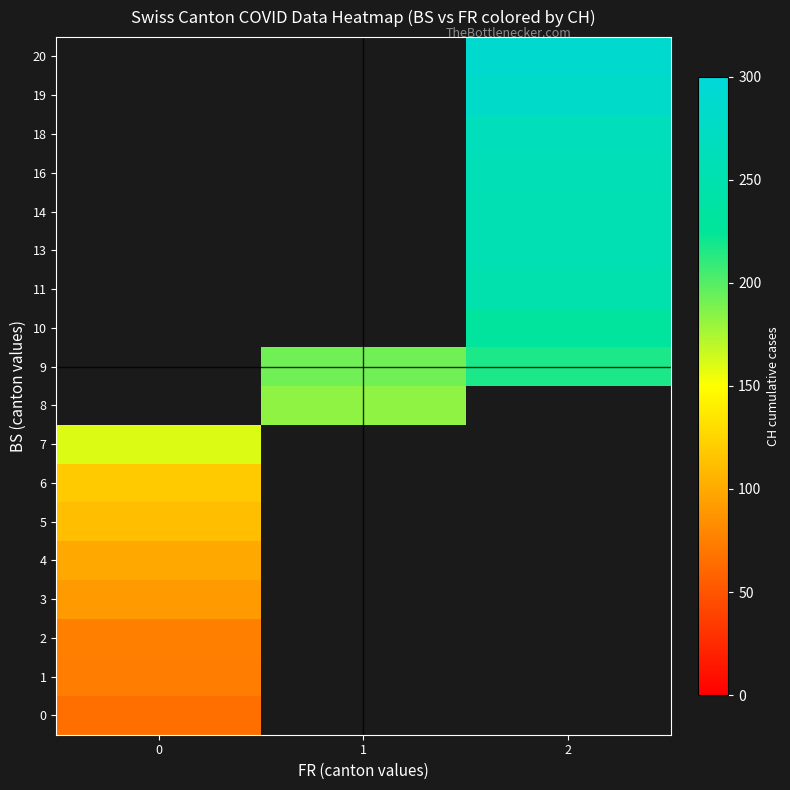

What is the maximum value shown in the chart?

288.0